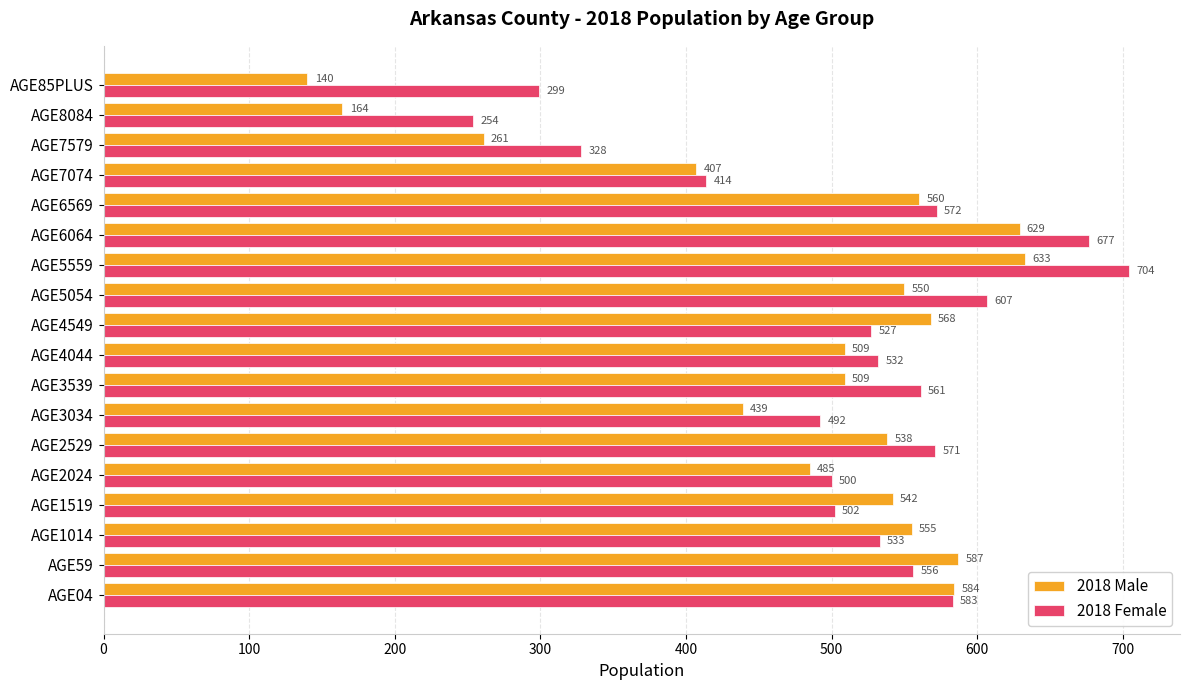

Which series has the largest total across all categories?

2018 Female